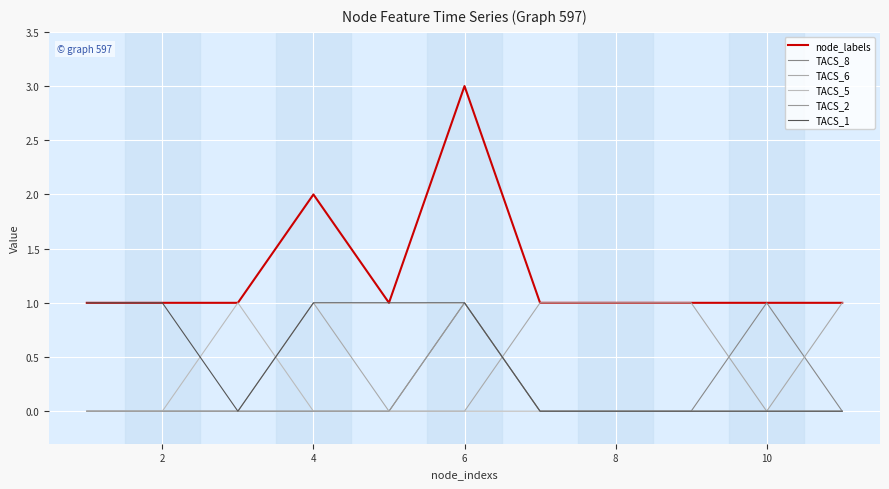

In TACS_1, how many points are lower than both neighbors (excluding endpoints)?

1